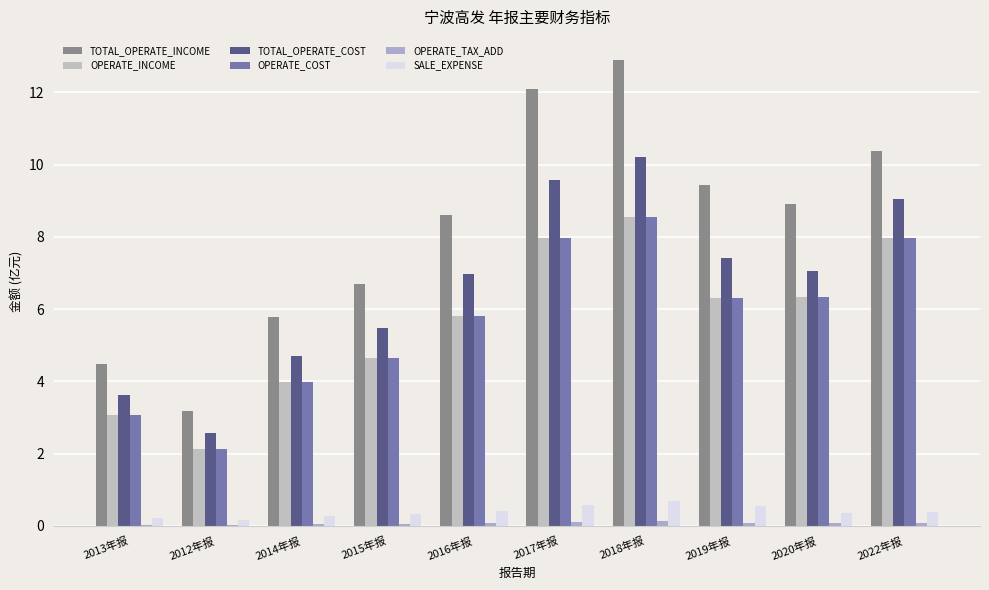

At which label does TOTAL_OPERATE_COST reach its minimum?

2012年报